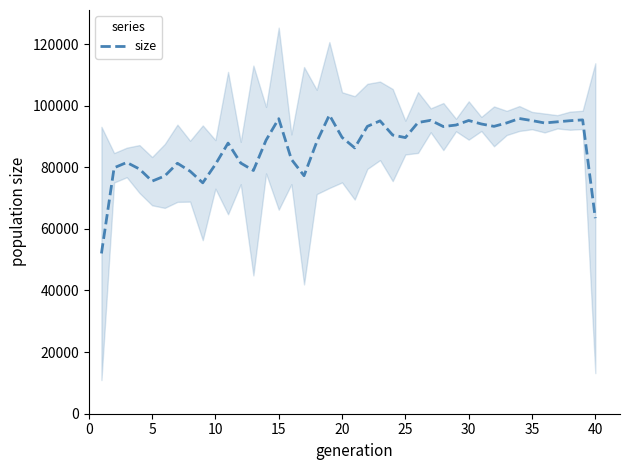

The value of size at 30 is 46232.2. True or false?

False